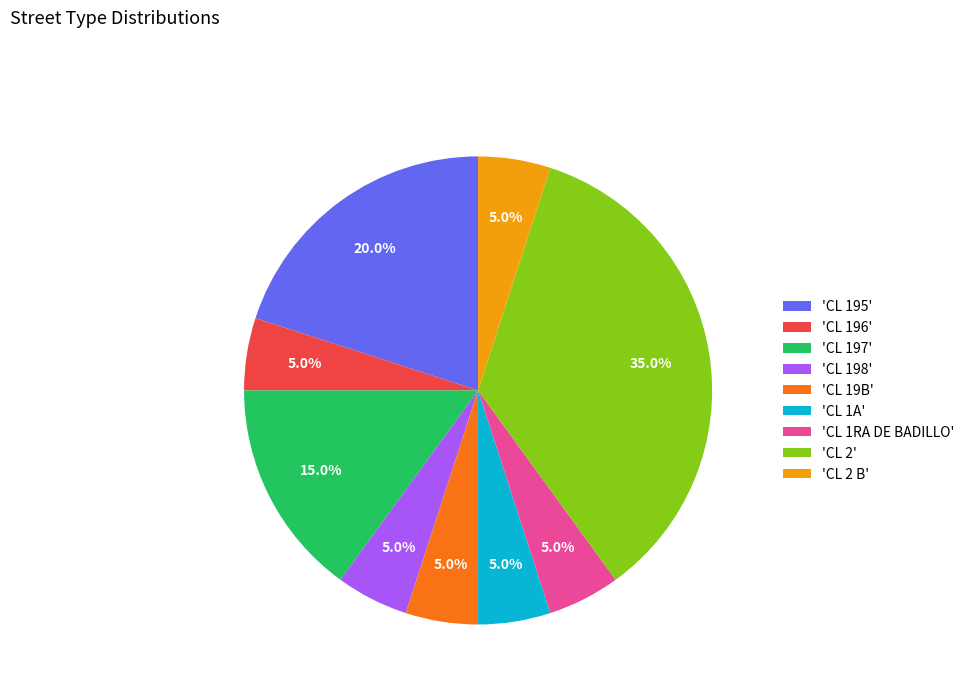

Approximately how many times larger is the value at 'CL 19B' compared to 'CL 2 B'?

1.0